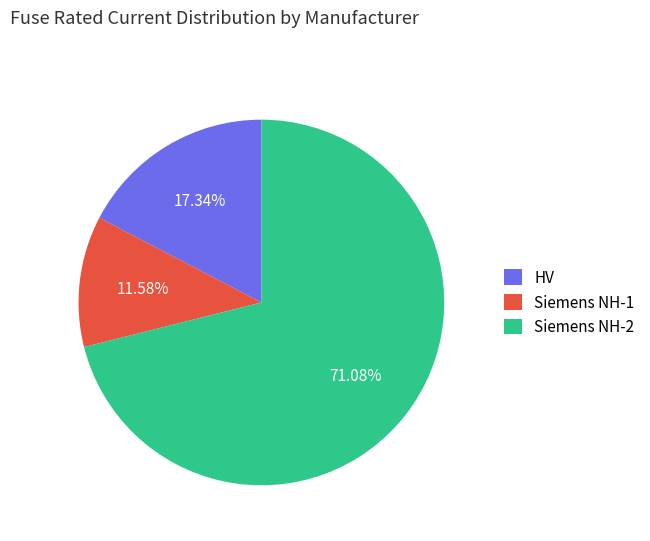

Between Siemens NH-1 and Siemens NH-2, which is larger?

Siemens NH-2